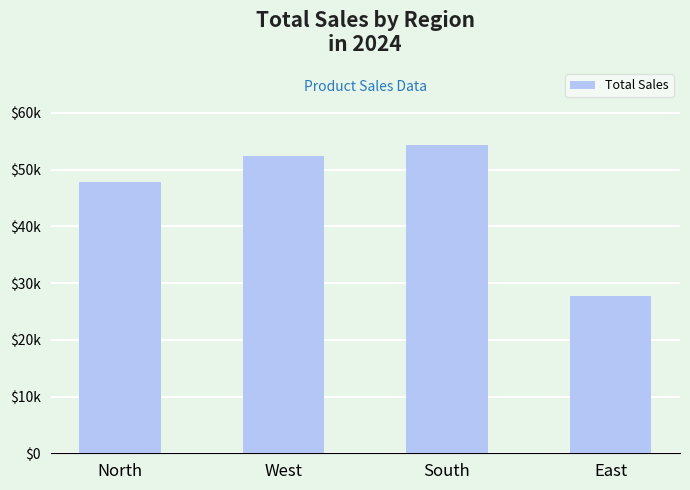

What is the average value?

45578